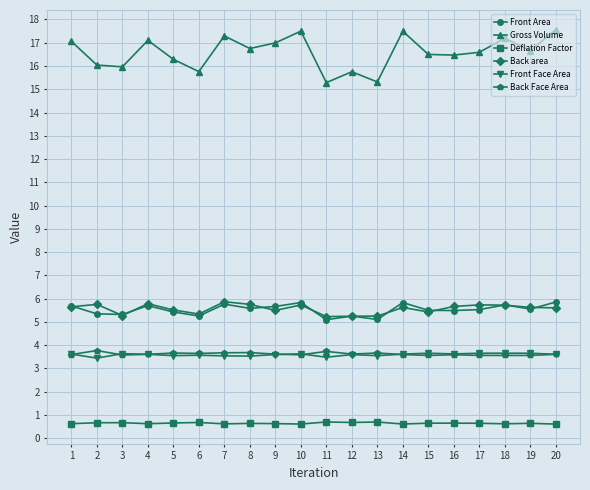

Which series changed the most between 8 and 10?

Gross Volume